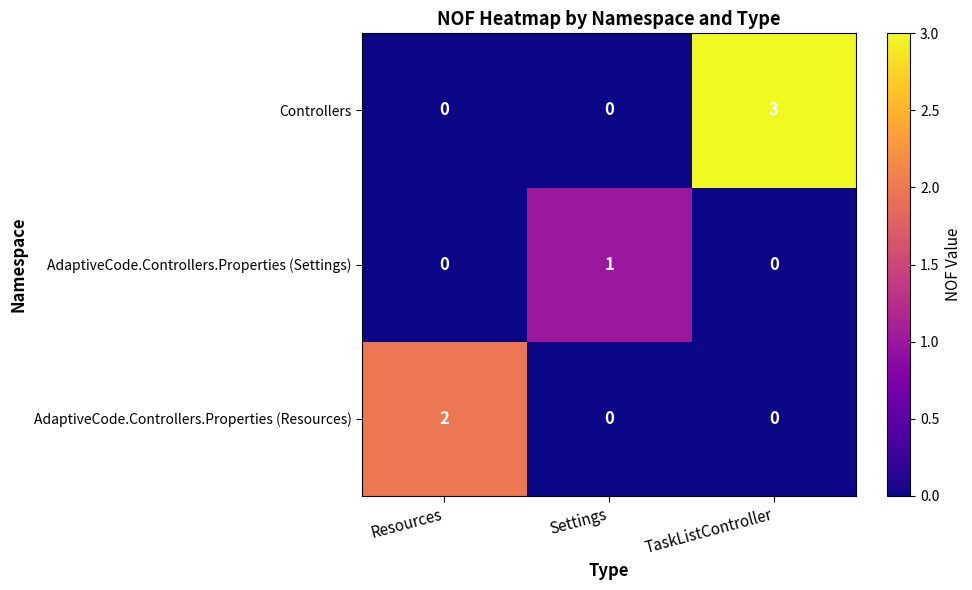

What is the sum of the Controllers values at Resources and TaskListController?

3